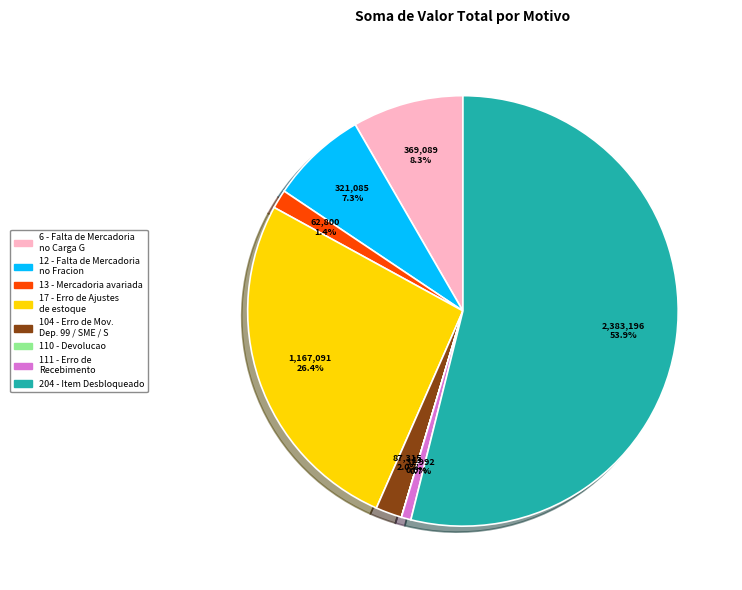

What is the largest slice in the pie chart?

204 - Item Desbloqueado